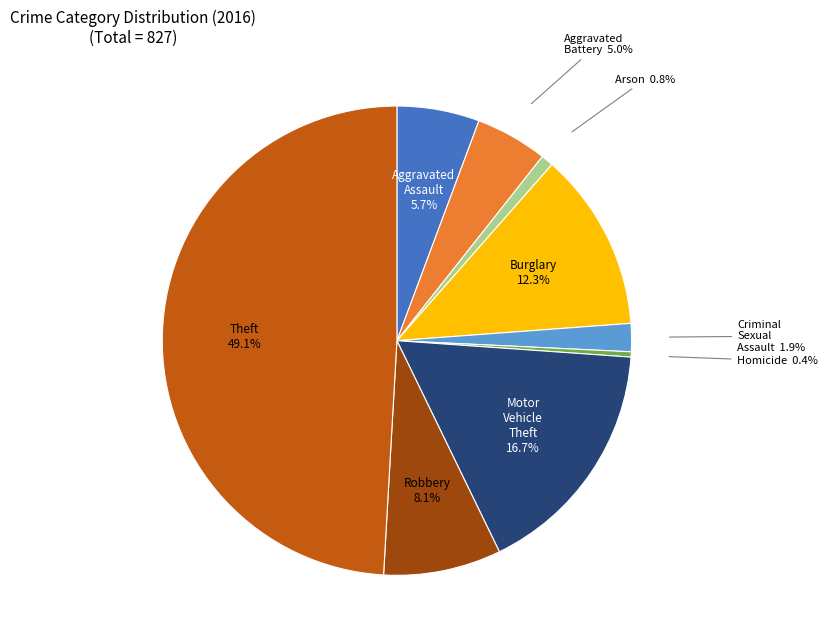

Rank the categories by value from highest to lowest.

Theft, Motor Vehicle Theft, Burglary, Robbery, Aggravated Assault, Aggravated Battery, Criminal Sexual Assault, Arson, Homicide